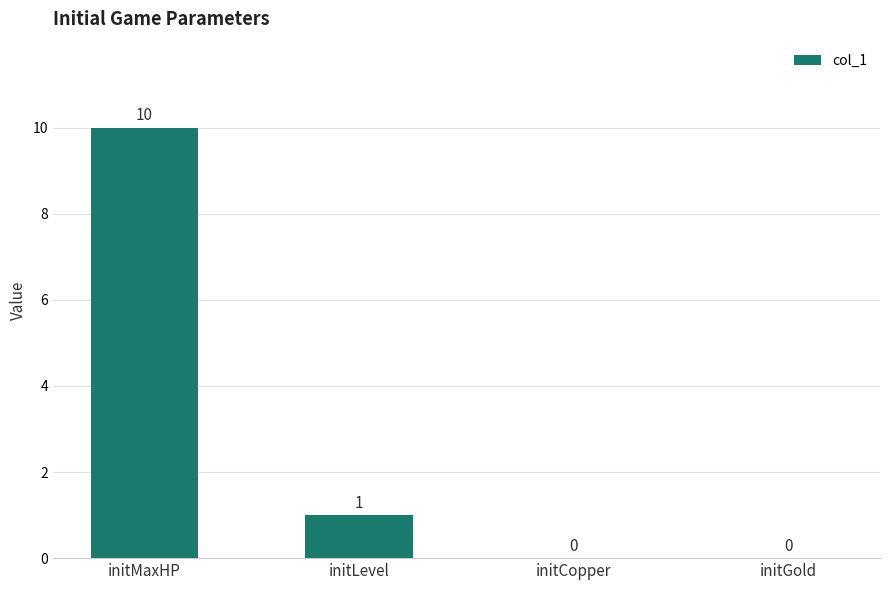

The value at initGold is 5. True or false?

False